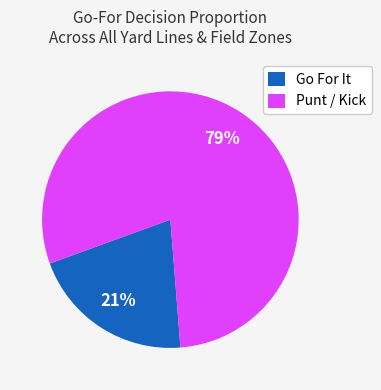

Rank the categories by value from highest to lowest.

Punt / Kick, Go For It